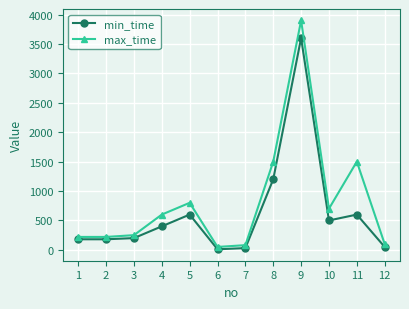

What is the highest value of the min_time series?

3600